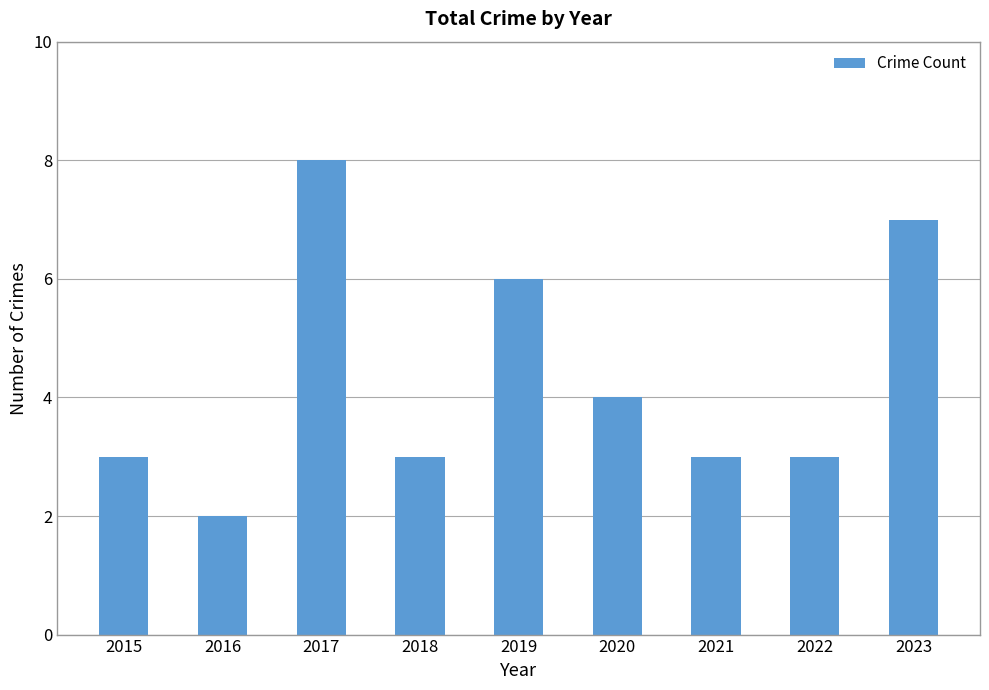

How many data points does each series have?

9